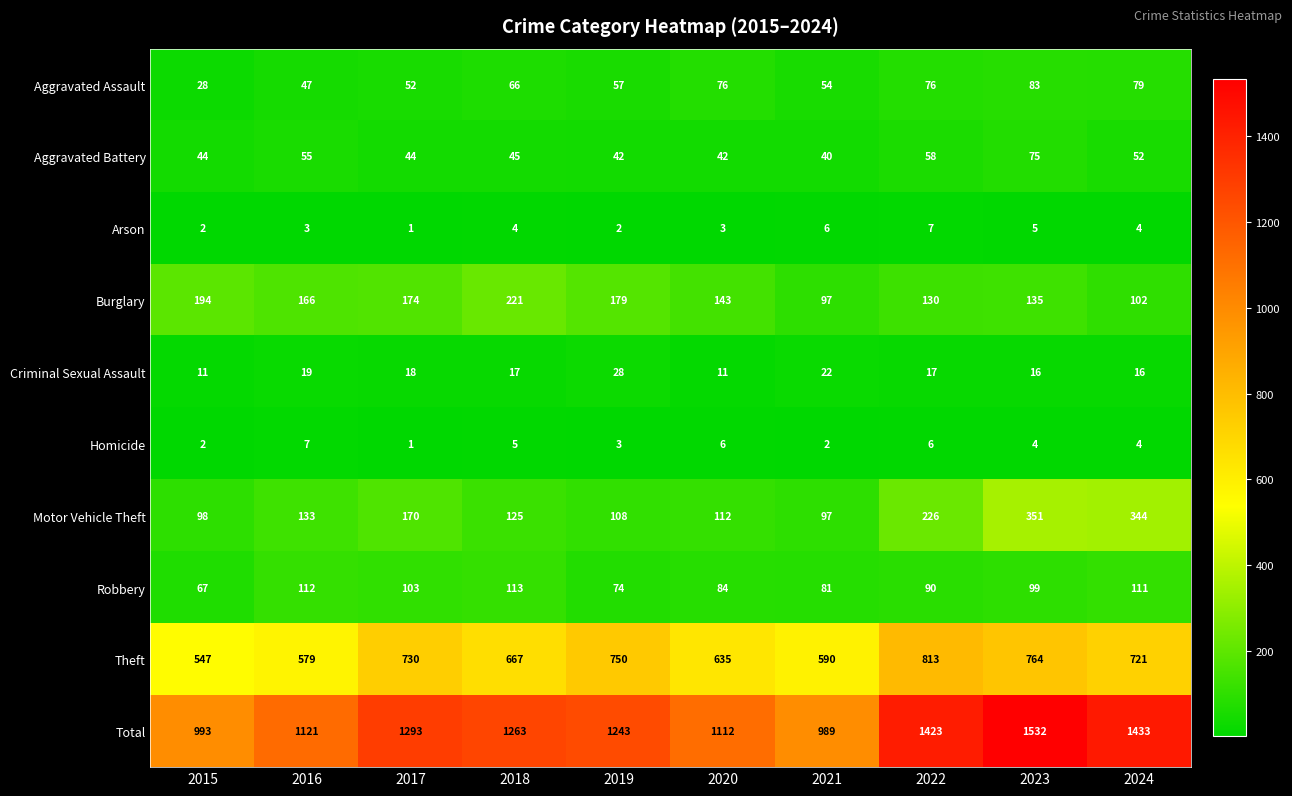

At how many categories does at least one series exceed 71?

10